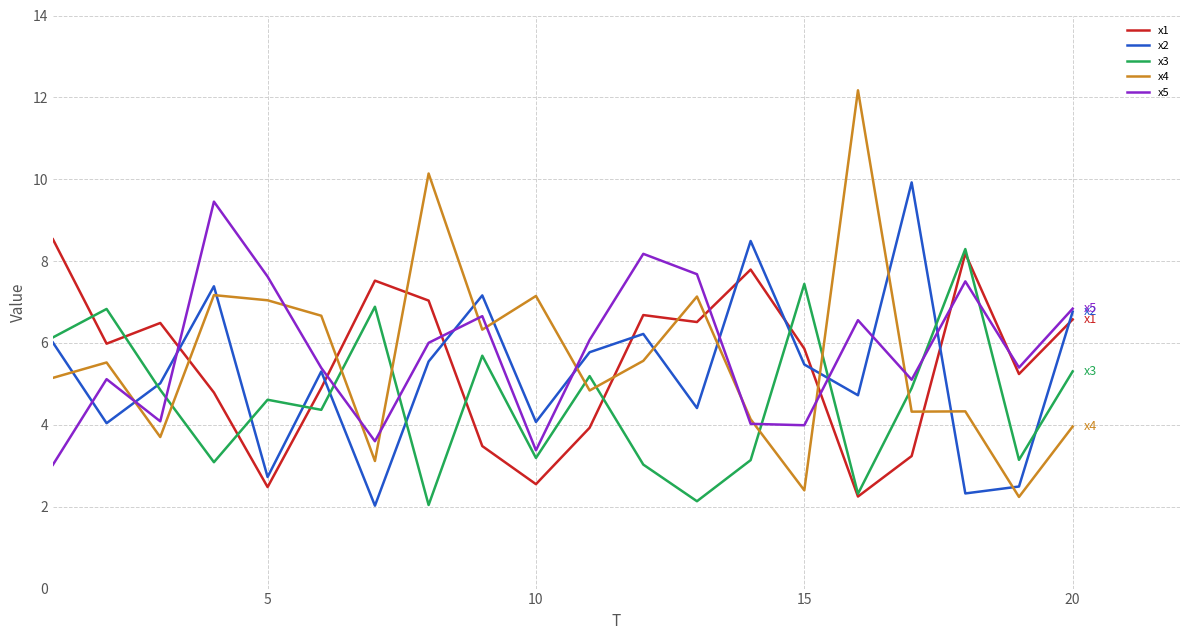

What is the smallest value displayed?

2.0